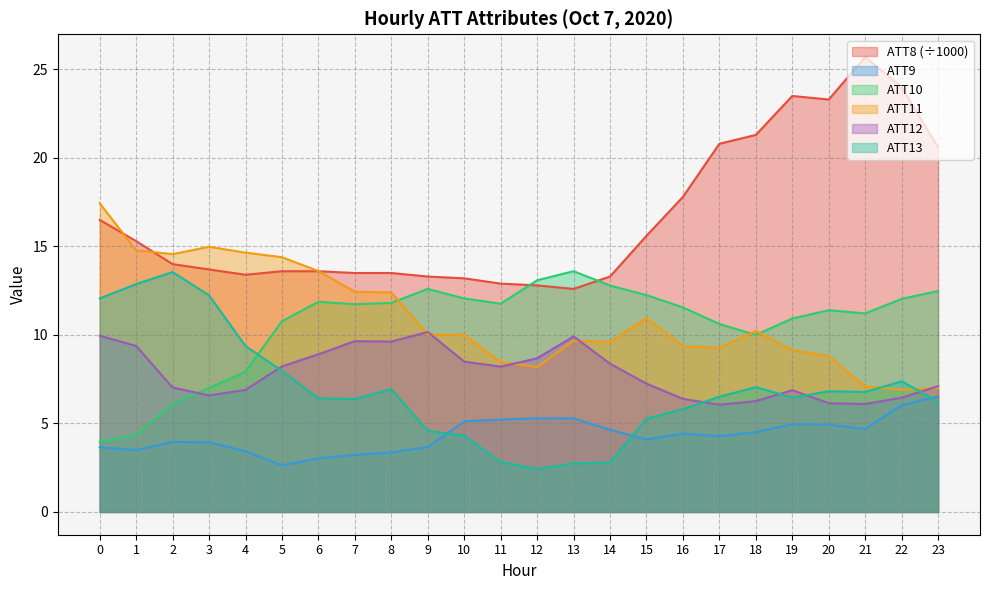

Reading right to left, list all the values displayed in this chart.

ATT8: 23=20.6	22=24.0	21=25.7	20=23.3	19=23.5	18=21.3	17=20.8	16=17.8	15=15.6	14=13.3	13=12.6	12=12.8	11=12.9	10=13.2	9=13.3	8=13.5	7=13.5	6=13.6	5=13.6	4=13.4	3=13.7	2=14.0	1=15.3	0=16.5
ATT9: 23=6.5	22=6.0	21=4.7	20=4.9	19=5.0	18=4.5	17=4.3	16=4.4	15=4.1	14=4.6	13=5.3	12=5.3	11=5.2	10=5.1	9=3.7	8=3.4	7=3.2	6=3.0	5=2.6	4=3.4	3=3.9	2=4.0	1=3.5	0=3.7
ATT10: 23=12.5	22=12.0	21=11.2	20=11.4	19=10.9	18=10.0	17=10.6	16=11.6	15=12.3	14=12.8	13=13.6	12=13.1	11=11.8	10=12.1	9=12.6	8=11.8	7=11.7	6=11.9	5=10.8	4=7.9	3=7.0	2=6.1	1=4.3	0=4.0
ATT11: 23=7.0	22=6.9	21=7.1	20=8.8	19=9.1	18=10.2	17=9.3	16=9.4	15=11.0	14=9.6	13=9.7	12=8.2	11=8.5	10=10.0	9=10.0	8=12.4	7=12.4	6=13.6	5=14.4	4=14.7	3=15.0	2=14.6	1=14.8	0=17.4
ATT12: 23=7.1	22=6.5	21=6.1	20=6.1	19=6.9	18=6.3	17=6.1	16=6.4	15=7.3	14=8.4	13=9.9	12=8.7	11=8.2	10=8.5	9=10.2	8=9.6	7=9.7	6=8.9	5=8.2	4=6.9	3=6.6	2=7.0	1=9.4	0=10.0
ATT13: 23=6.2	22=7.4	21=6.8	20=6.8	19=6.5	18=7.1	17=6.5	16=5.8	15=5.3	14=2.8	13=2.7	12=2.4	11=2.8	10=4.3	9=4.6	8=6.9	7=6.4	6=6.4	5=8.0	4=9.4	3=12.2	2=13.6	1=12.9	0=12.1